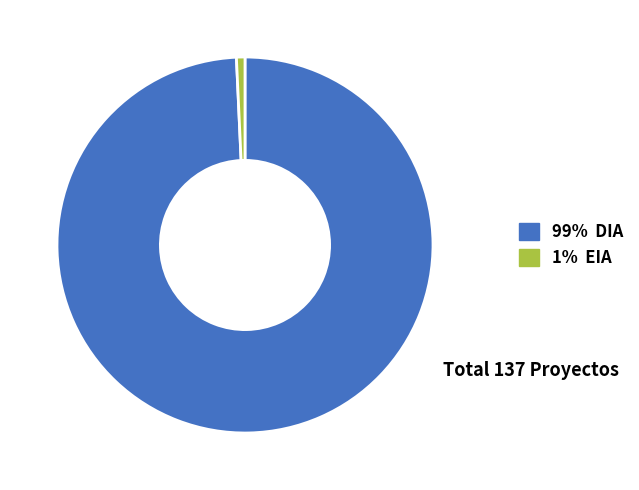

Is there a majority slice in this chart?

Yes